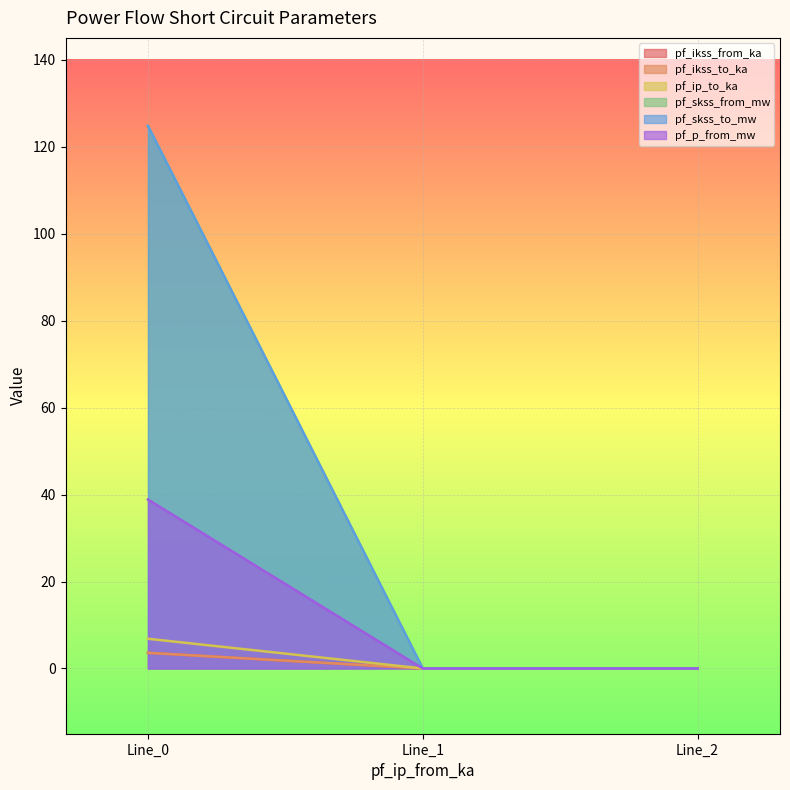

What are all the series names shown in the legend?

pf_ikss_from_ka, pf_ikss_to_ka, pf_ip_to_ka, pf_skss_from_mw, pf_skss_to_mw, pf_p_from_mw